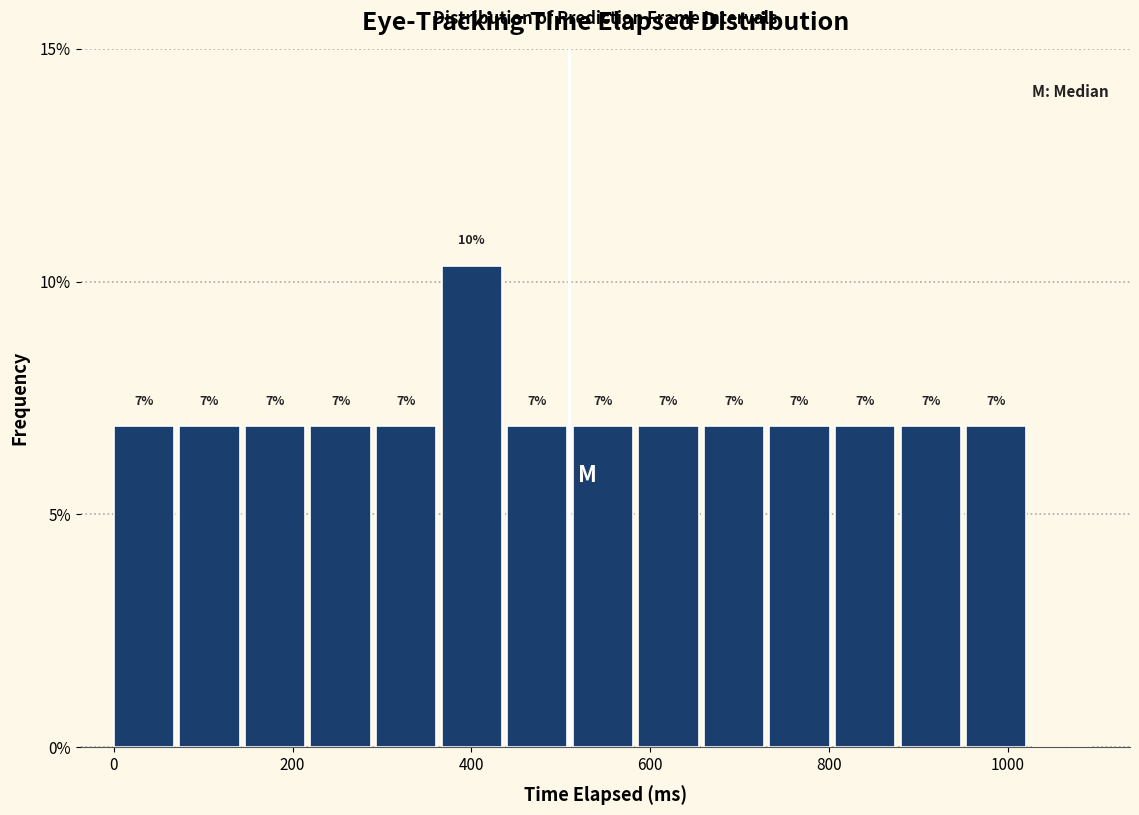

Read against the x-axis, roughly where is the centre of the tallest bar?

400